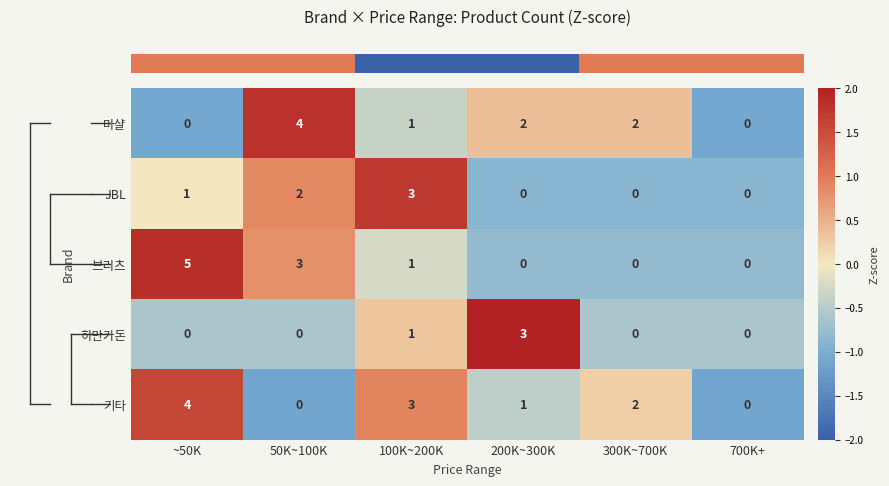

What is the sum of all 마샬 values?

9